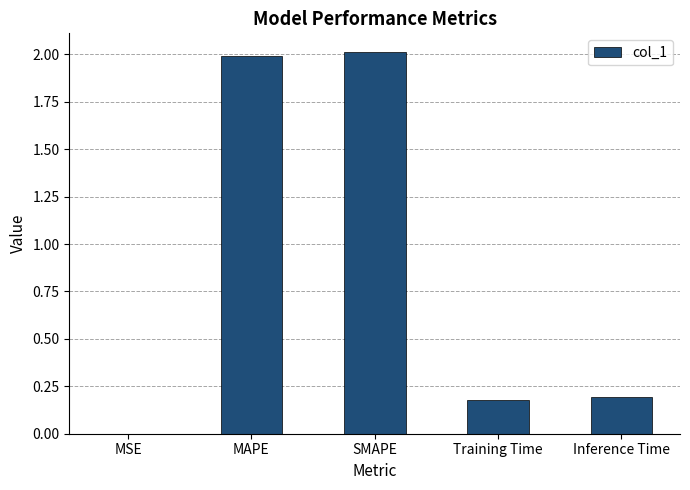

What is the sum of the values at Inference Time and SMAPE?

2.2